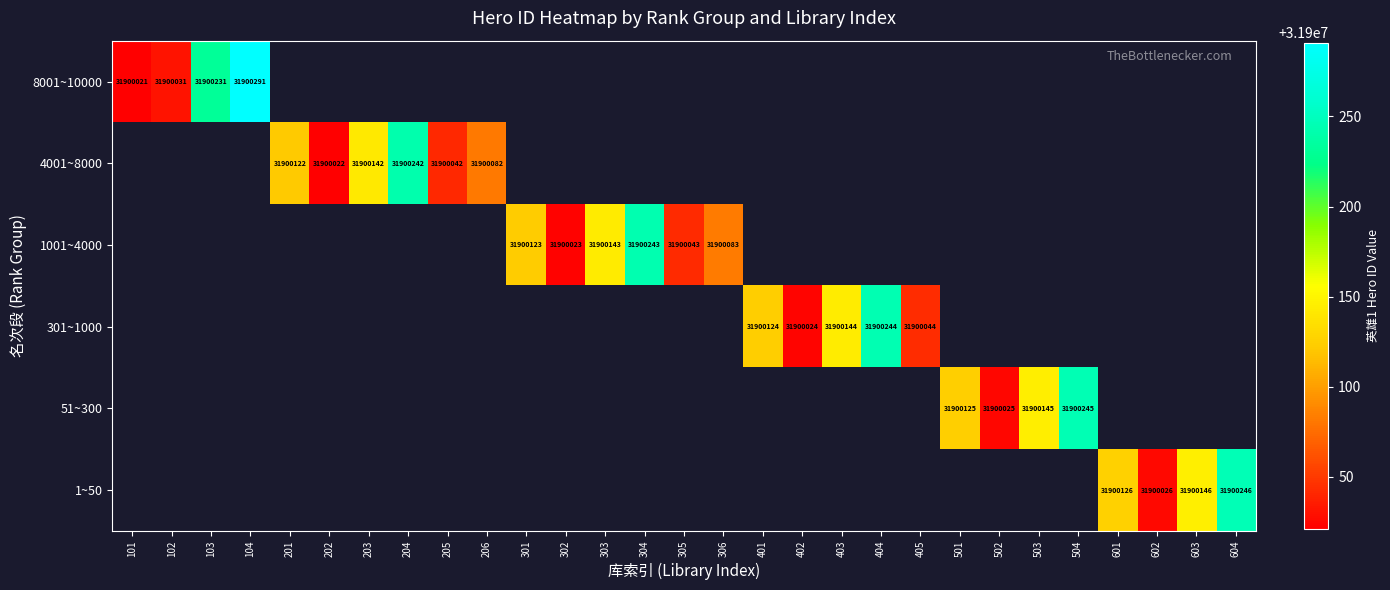

The 301~1000 series shows 13670606 at 403. True or false?

False